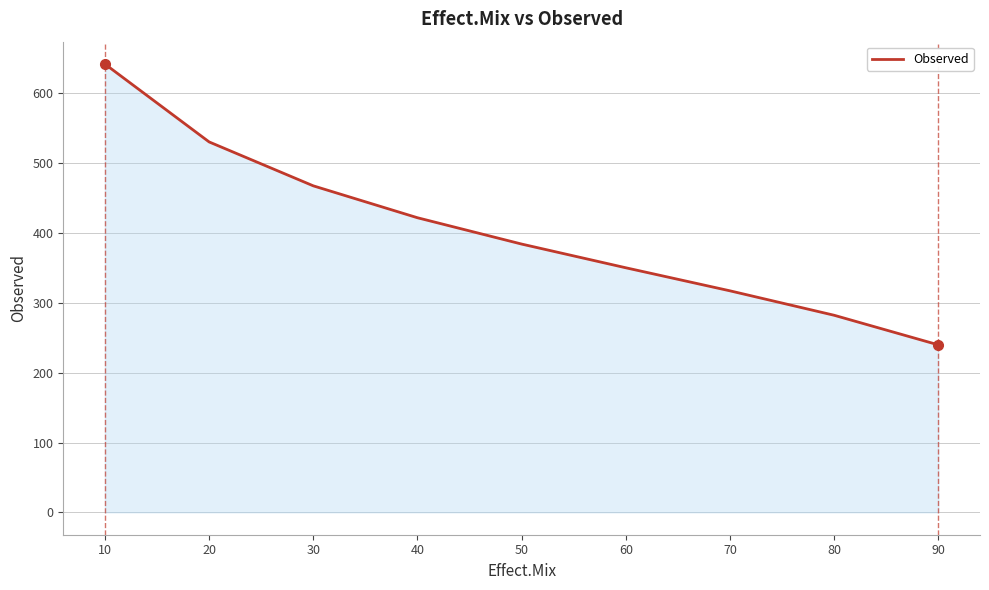

Approximately how many times larger is the value at 30 compared to 40?

1.1